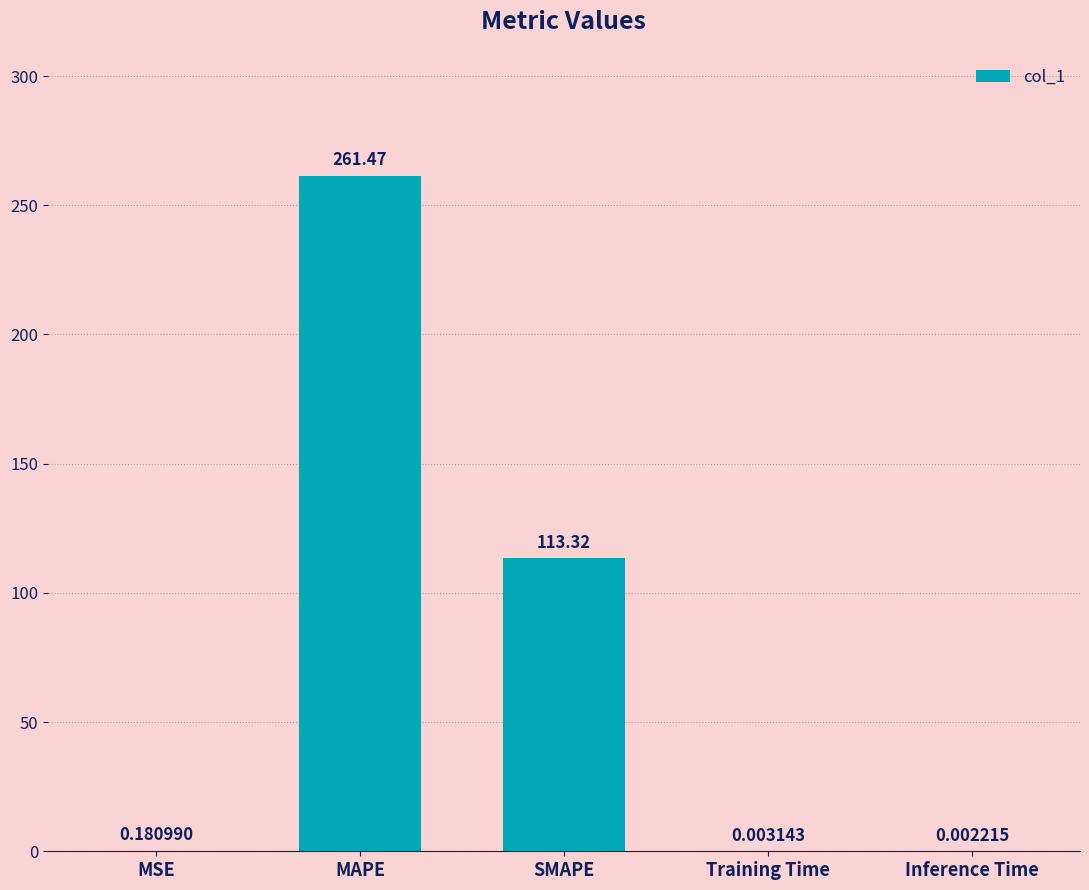

At which category does the chart reach its peak across all series?

MAPE